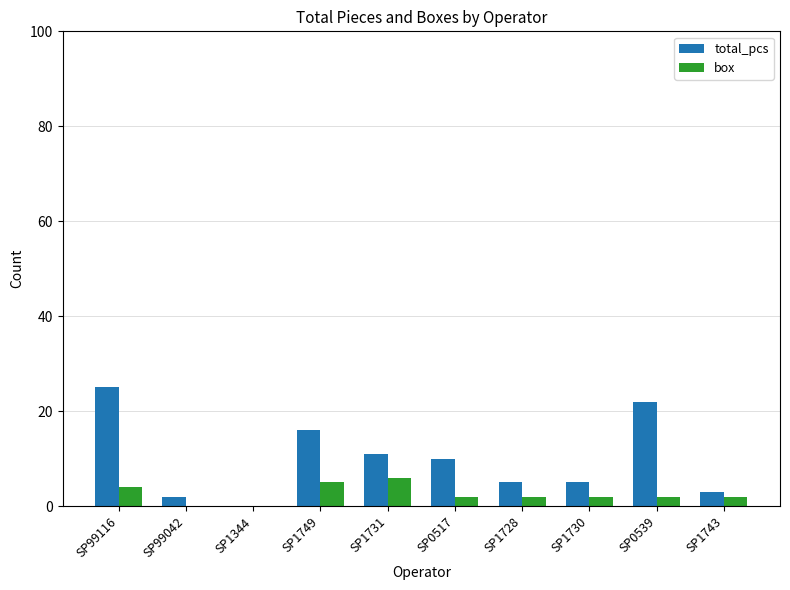

True or false: total_pcs has a value of 6 at SP0517.

False